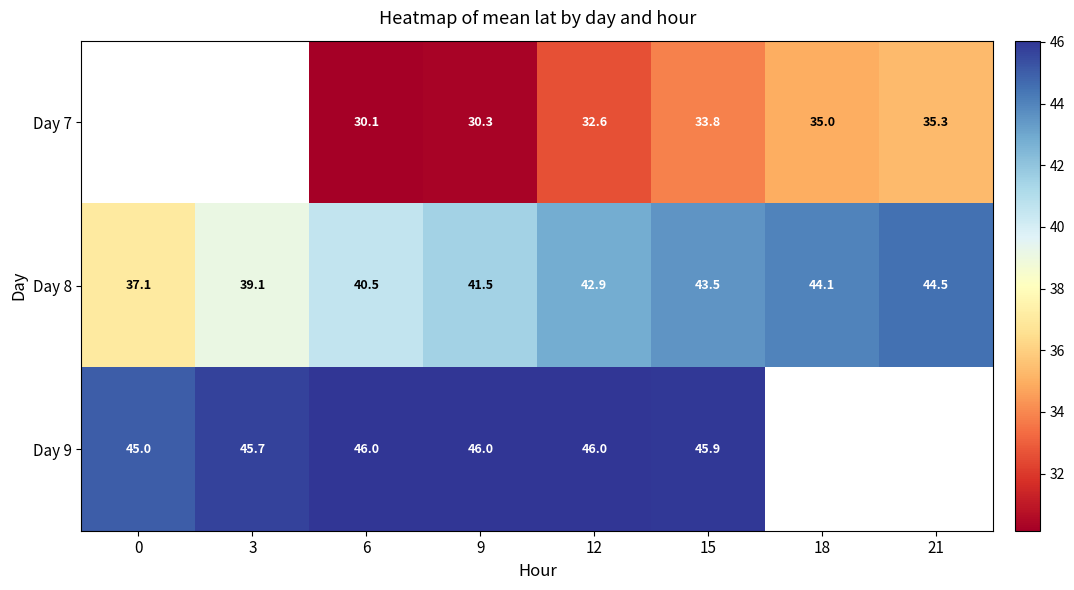

What is the smallest value displayed?

30.1